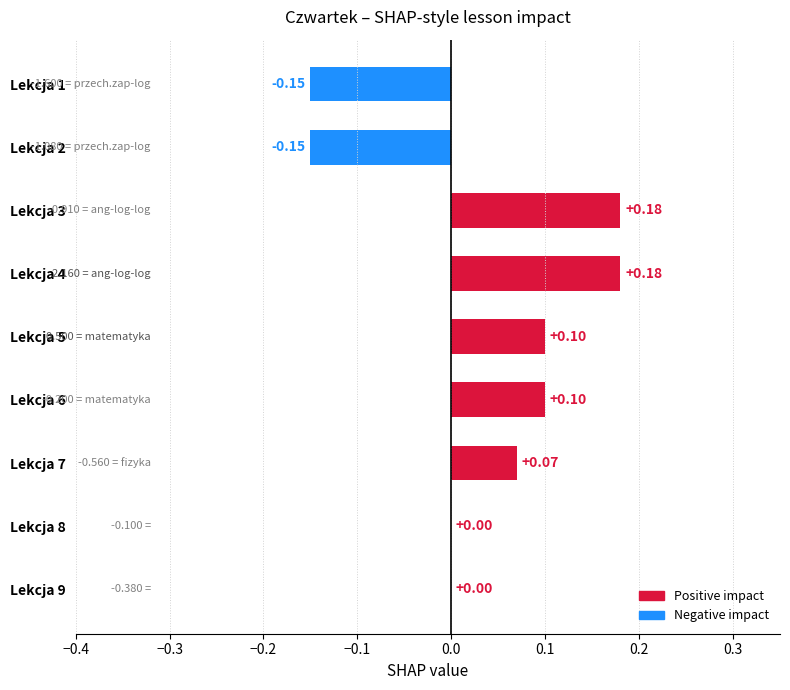

What is the sum of the values at Lekcja 3 and Lekcja 6?

0.3